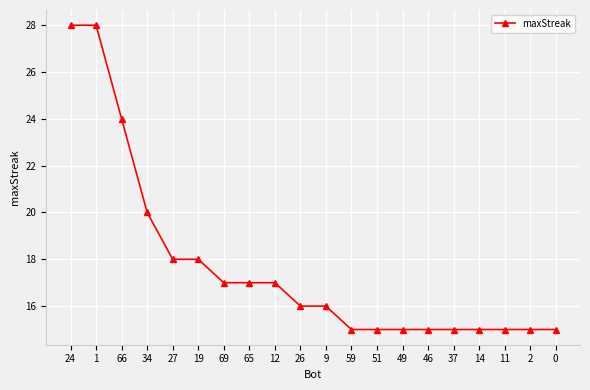

Which has a higher value, 14 or 34?

34